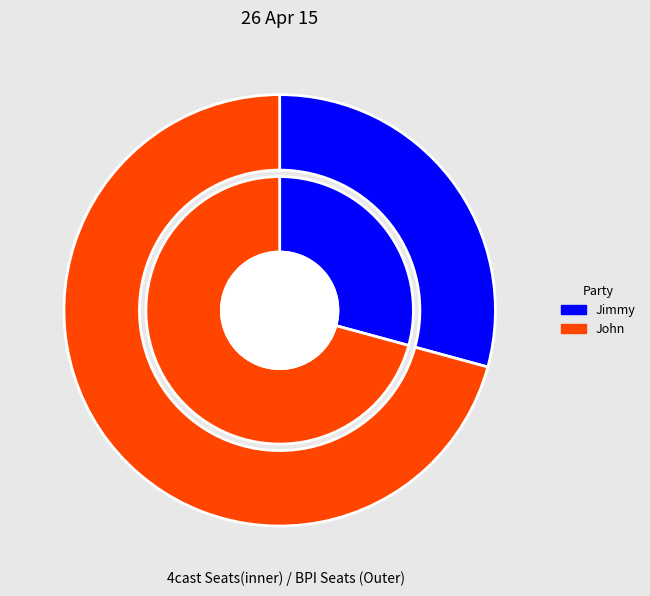

The John slice represents 71% of the pie. True or false?

True